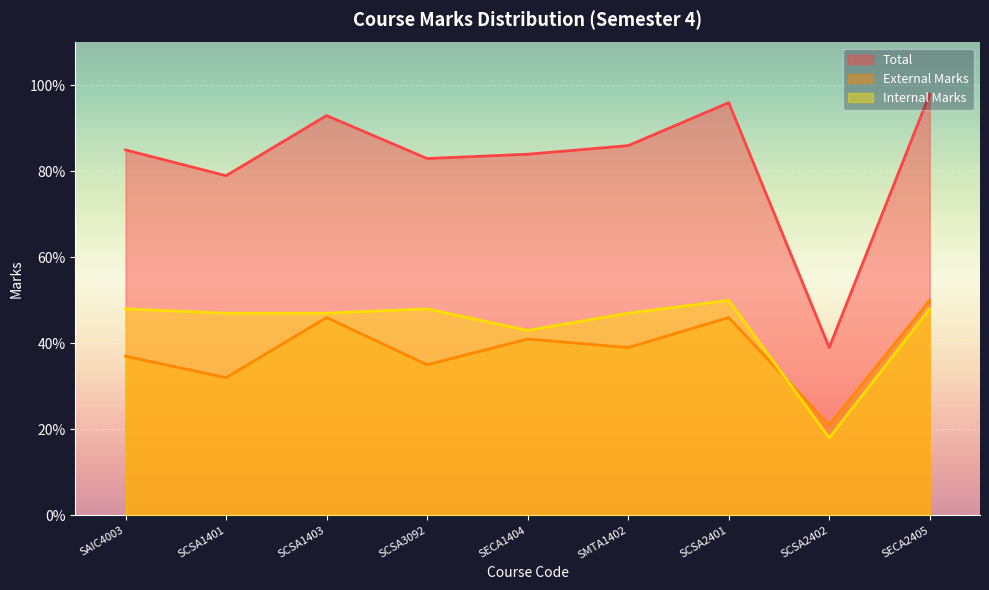

The value of Internal Marks at SECA1404 is 18. True or false?

False